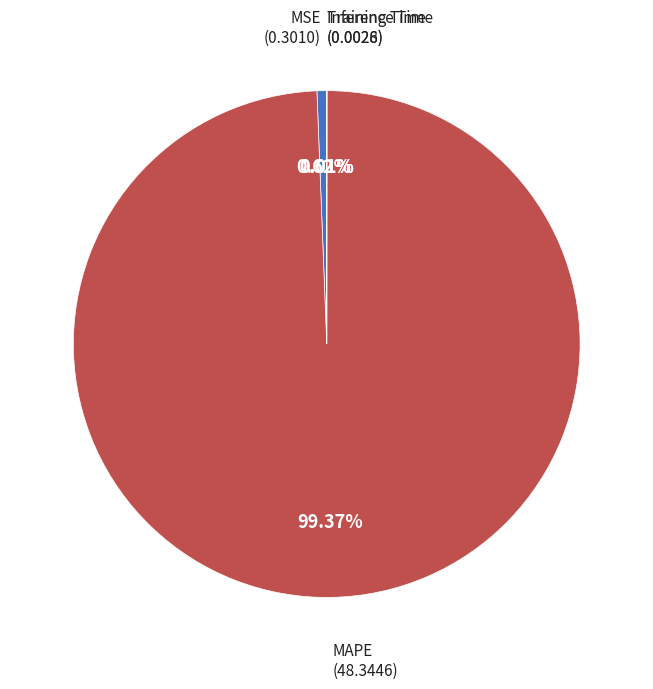

Is there any slice that represents more than half of the pie?

Yes